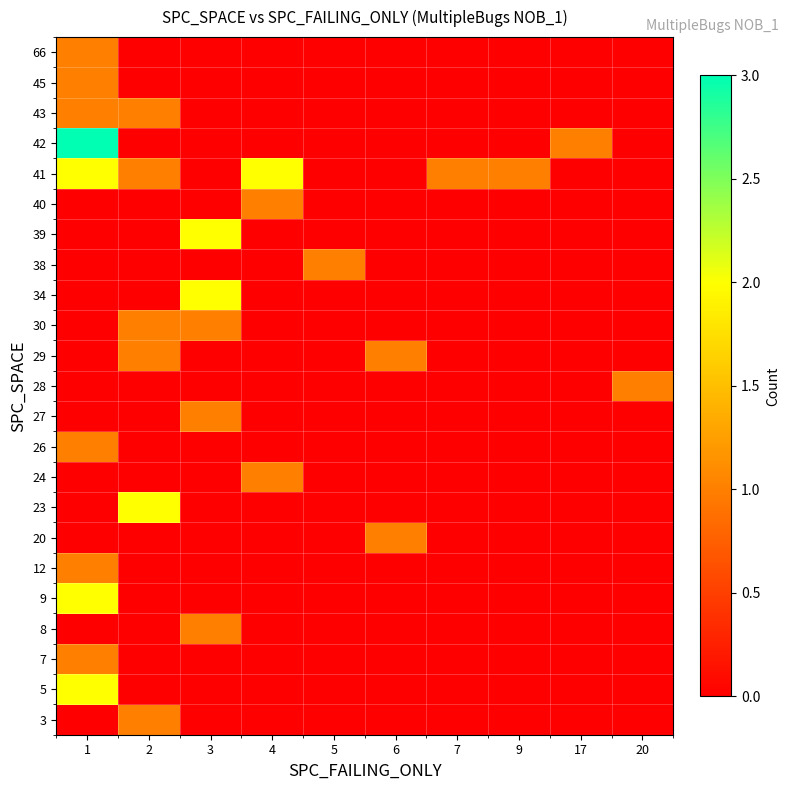

List the series in order of their peak value, lowest first.

3, 7, 8, 12, 20, 24, 26, 27, 28, 29, 30, 38, 40, 43, 45, 66, 5, 9, 23, 34, 39, 41, 42